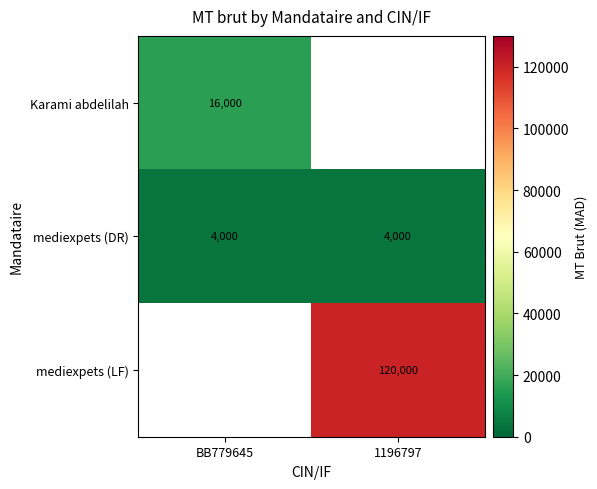

Read the mediexpets (DR) value at 1196797.

4000